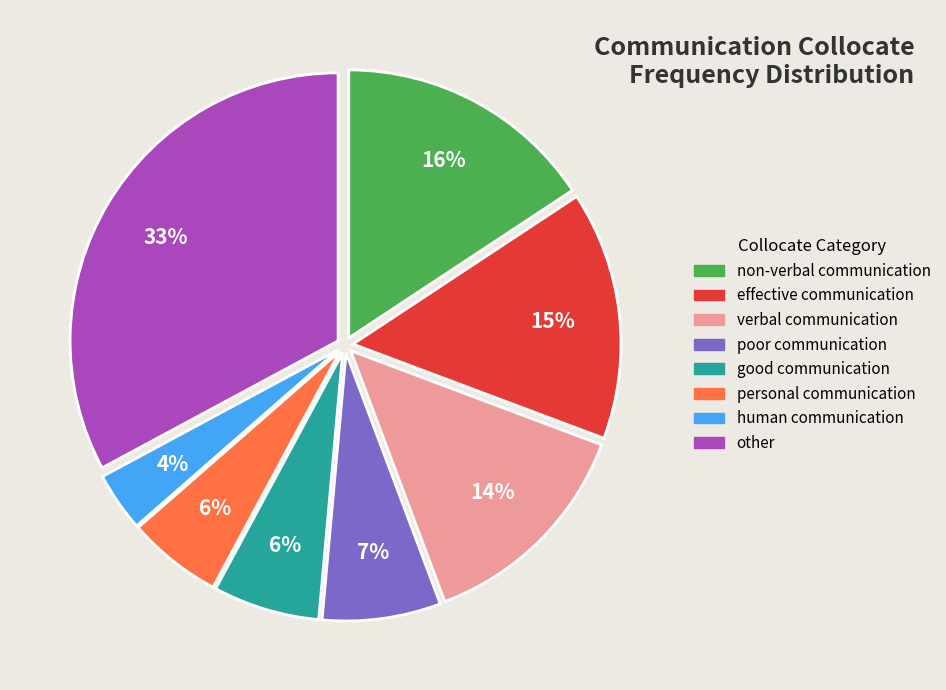

What is the smallest slice in the pie chart?

human communication